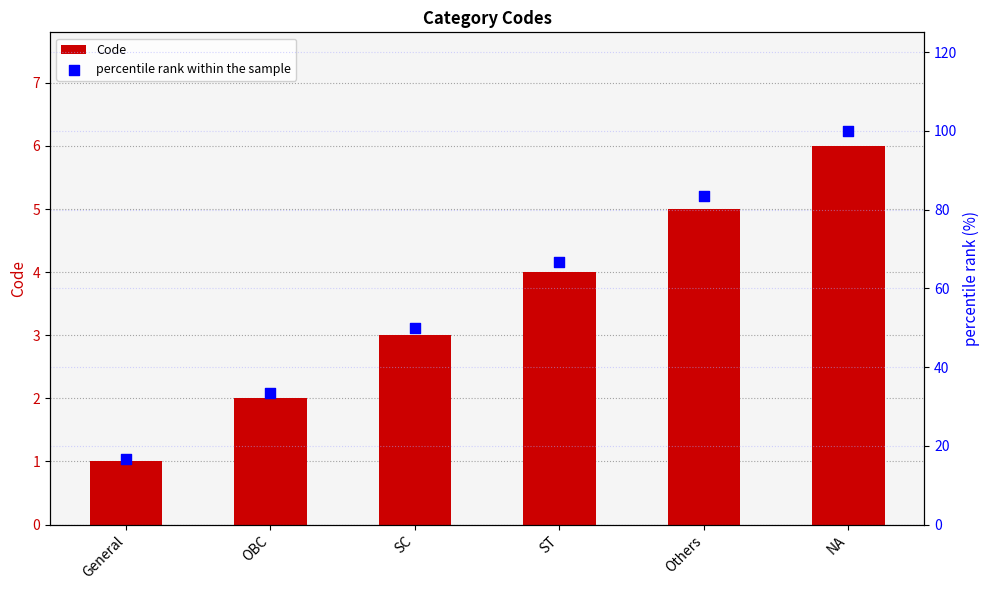

Which series contains the lowest Y value?

Code